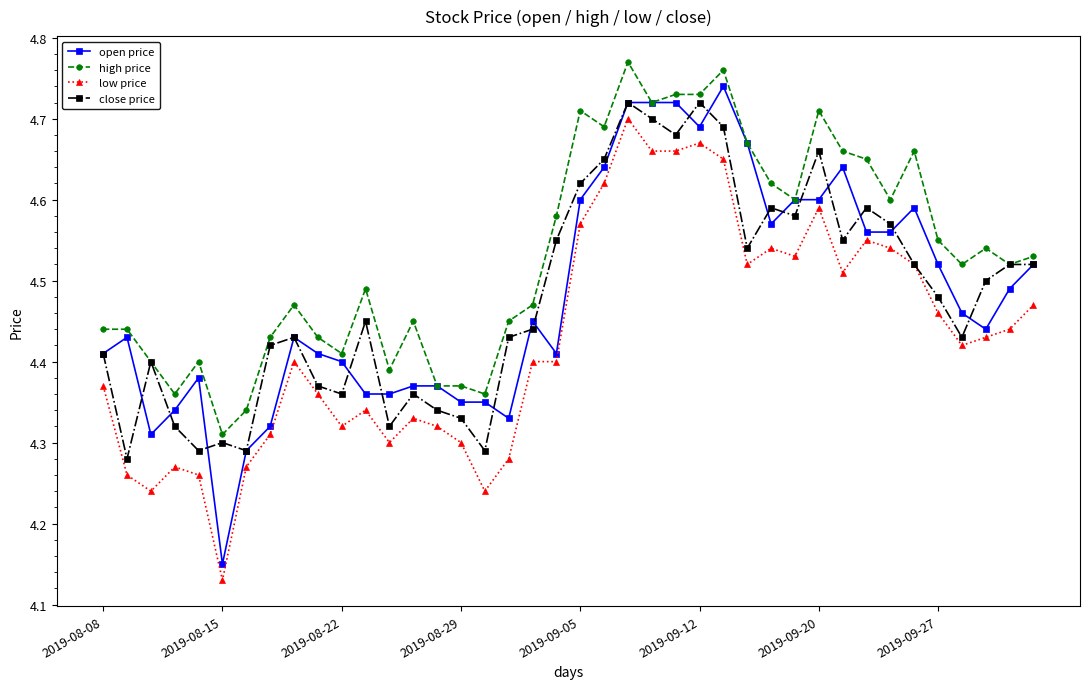

Which series has the largest total across all categories?

high price